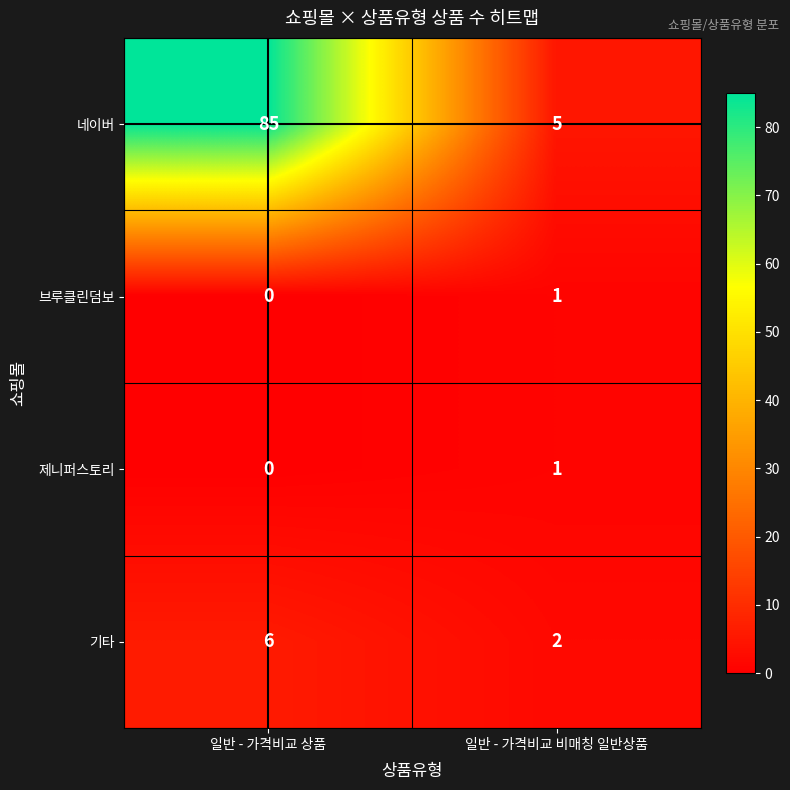

What is the difference between the highest and lowest values at 일반 - 가격비교 비매칭 일반상품?

4